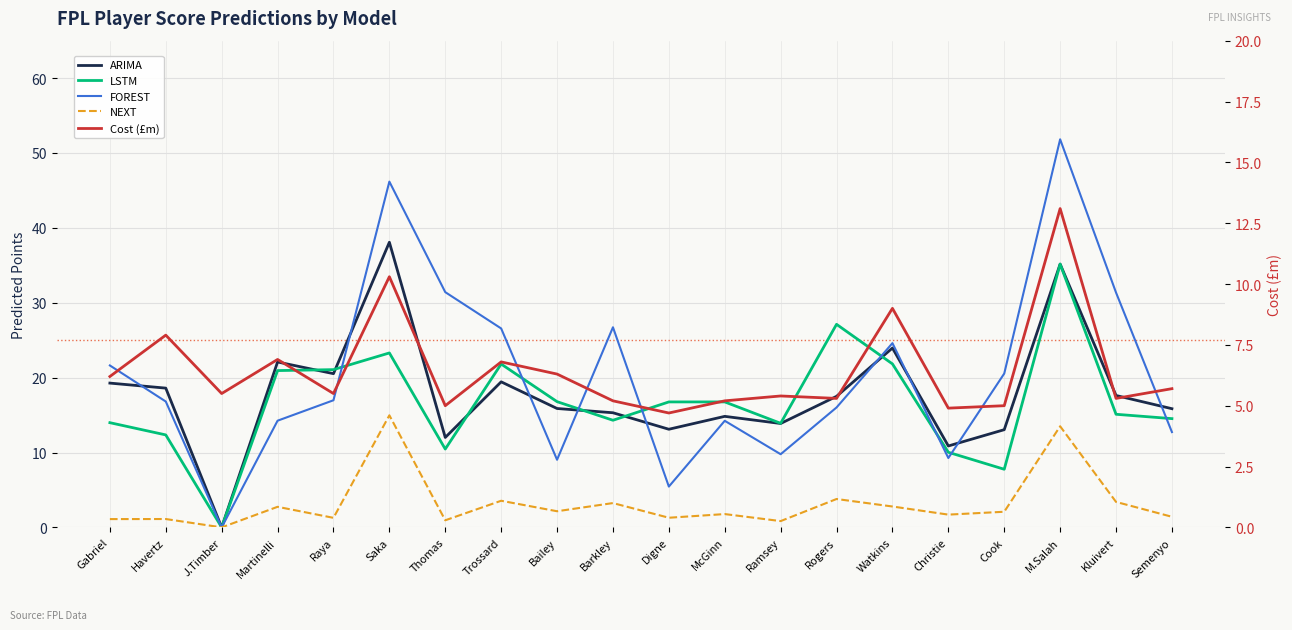

What is the label of the 15th point from the left?

Watkins